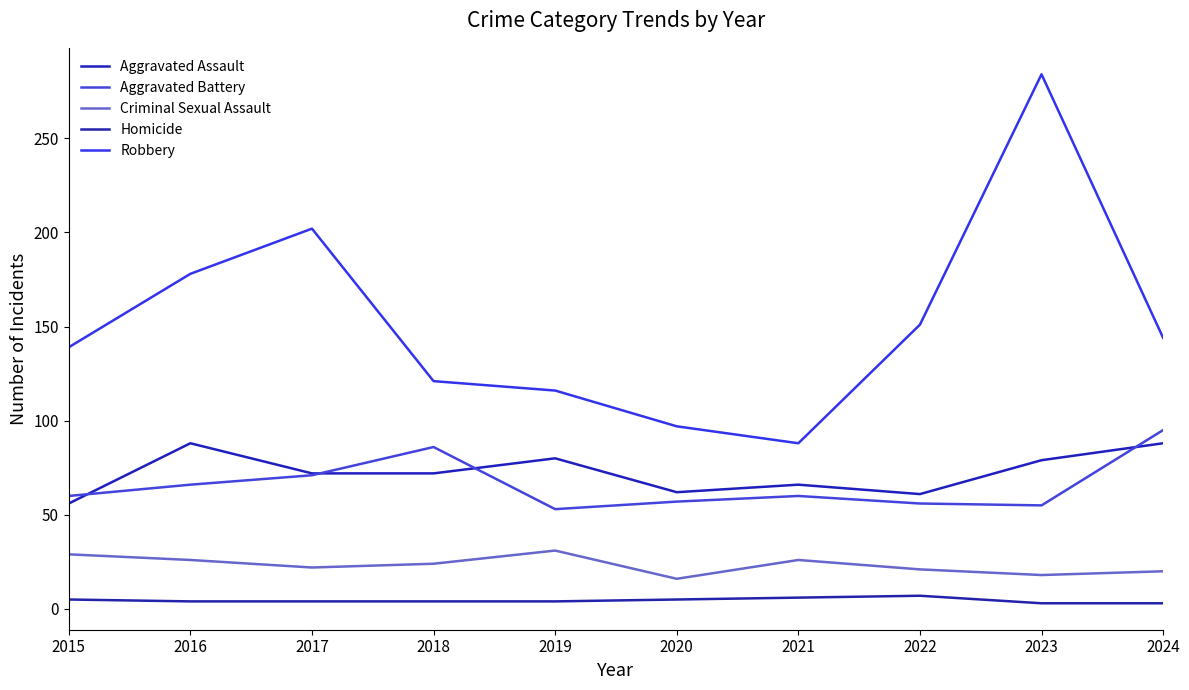

At which label is Robbery closest to 186?

2016